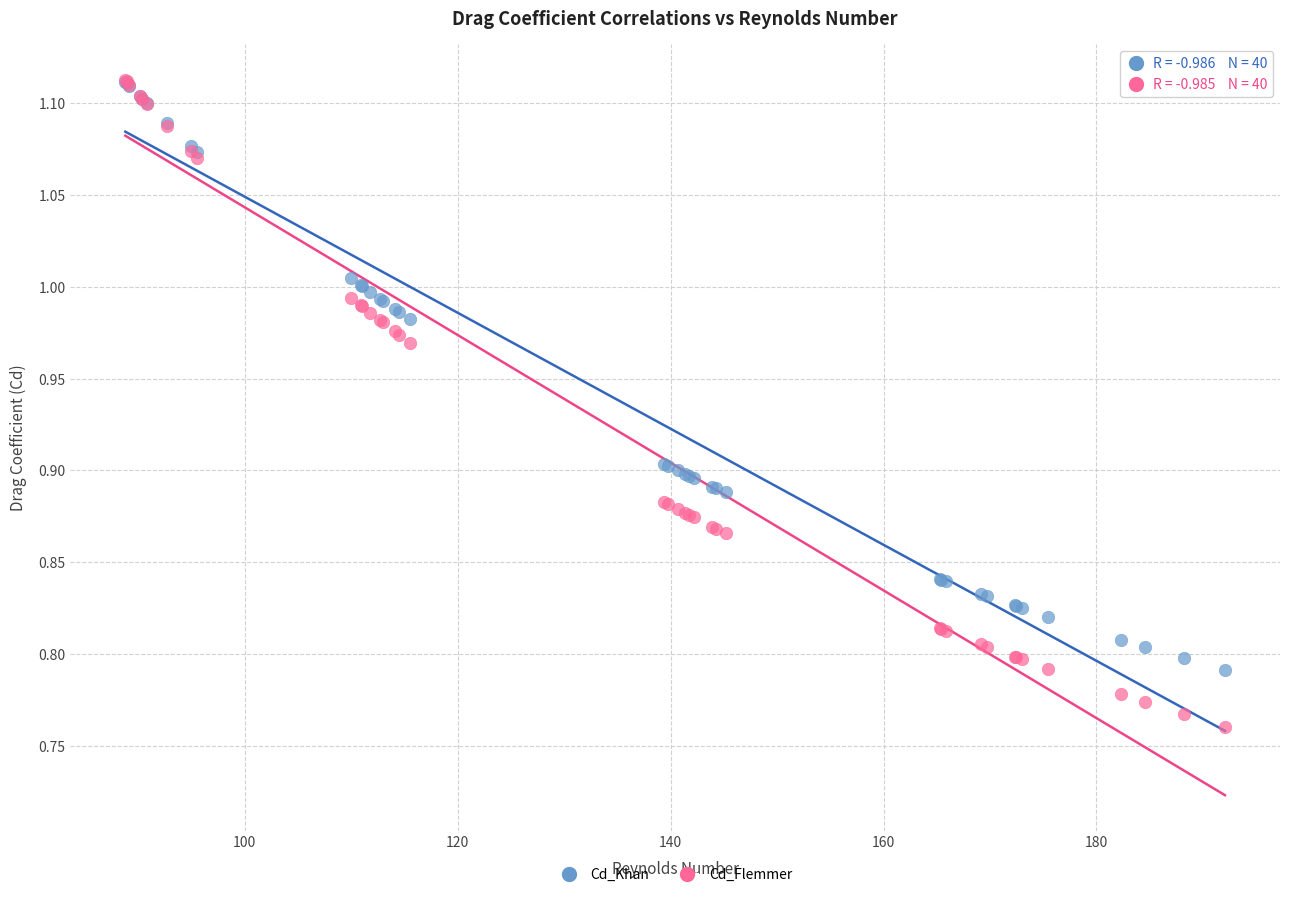

What are all the series names shown in the legend?

Cd_Khan, Cd_Flemmer